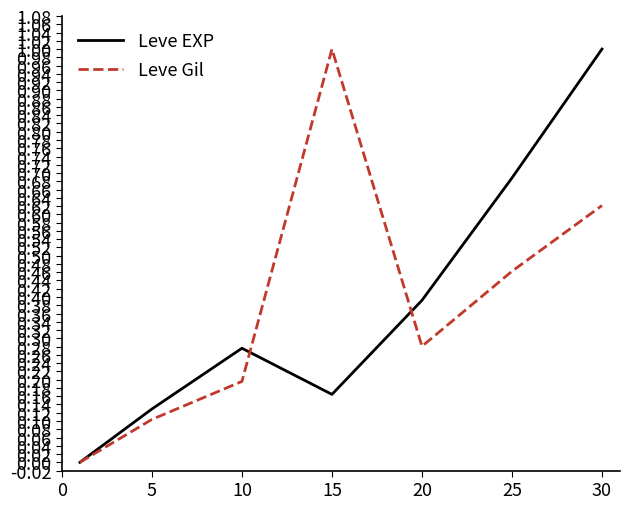

How many Leve EXP values are between 0 and 1?

7